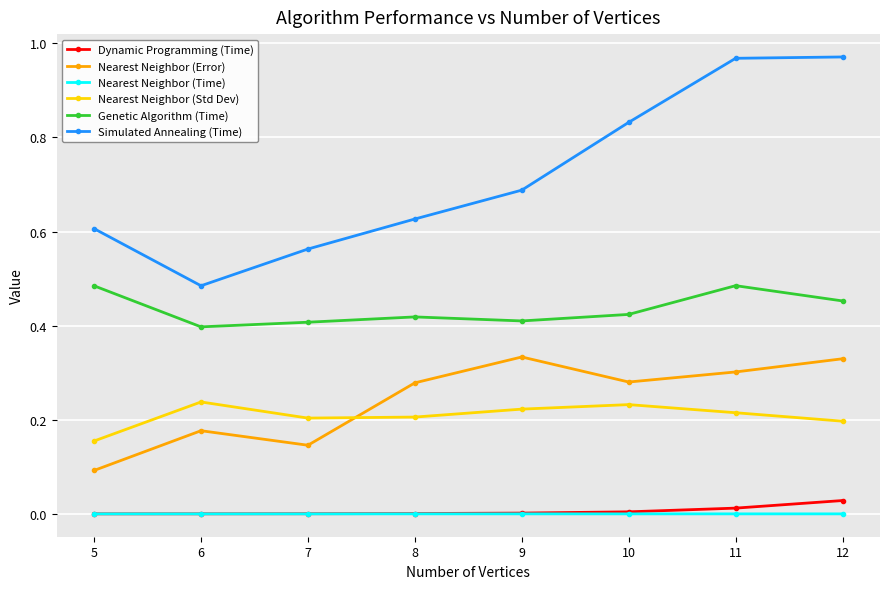

Does the chart display data point markers on the line(s)?

Yes